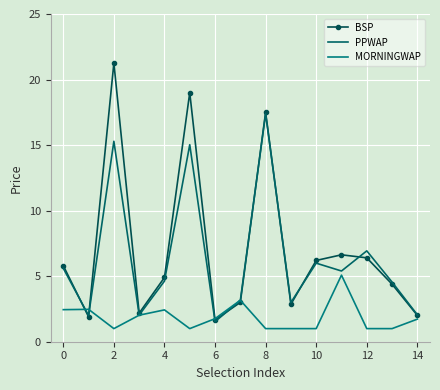

Rank the series by their maximum value, from lowest to highest.

MORNINGWAP, PPWAP, BSP